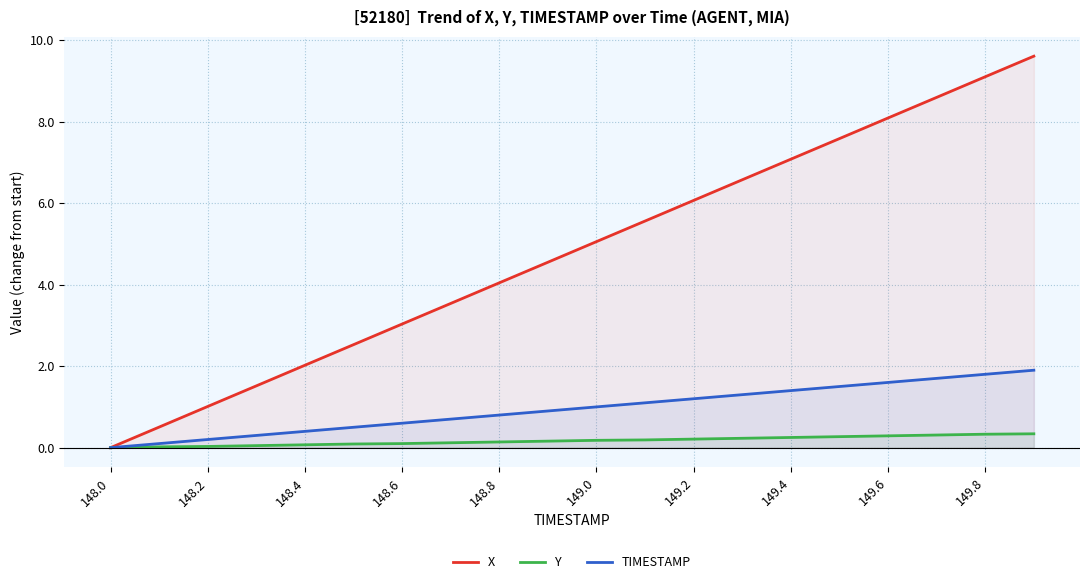

What is the maximum value shown in the chart?

9.6